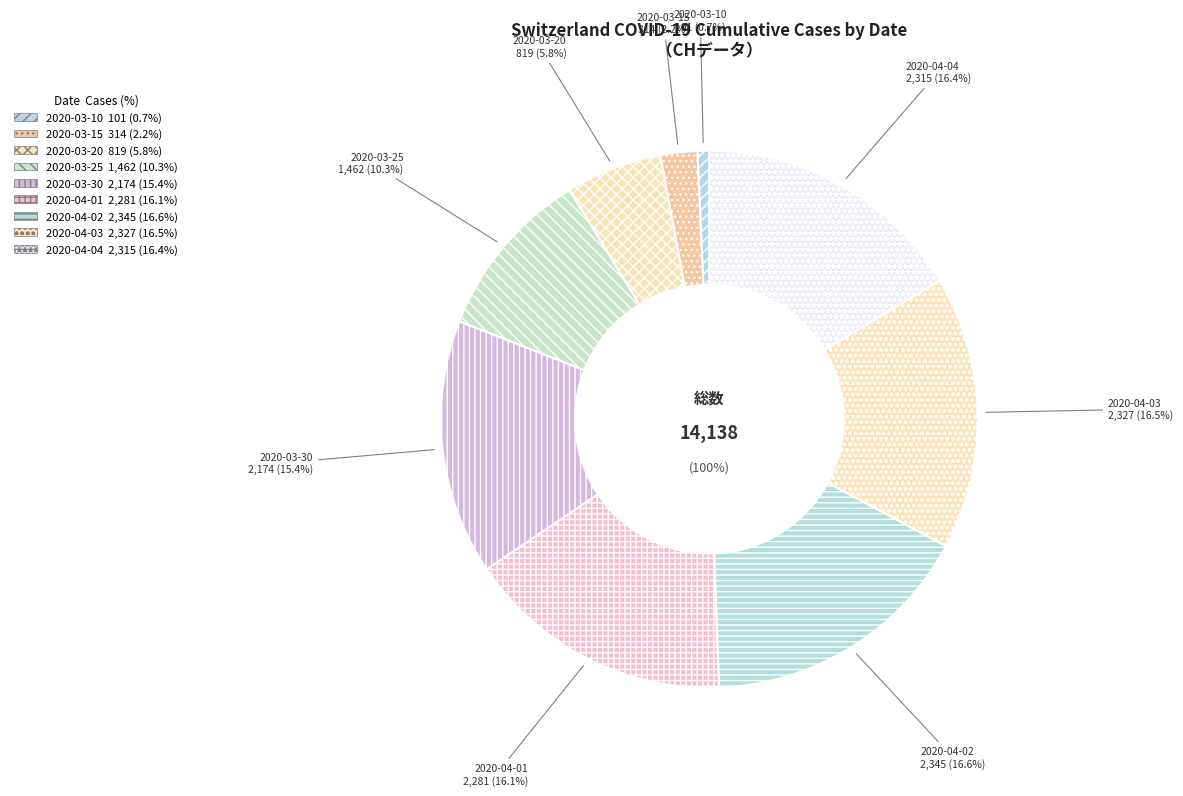

To the nearest percent, what is the average slice percentage?

11%